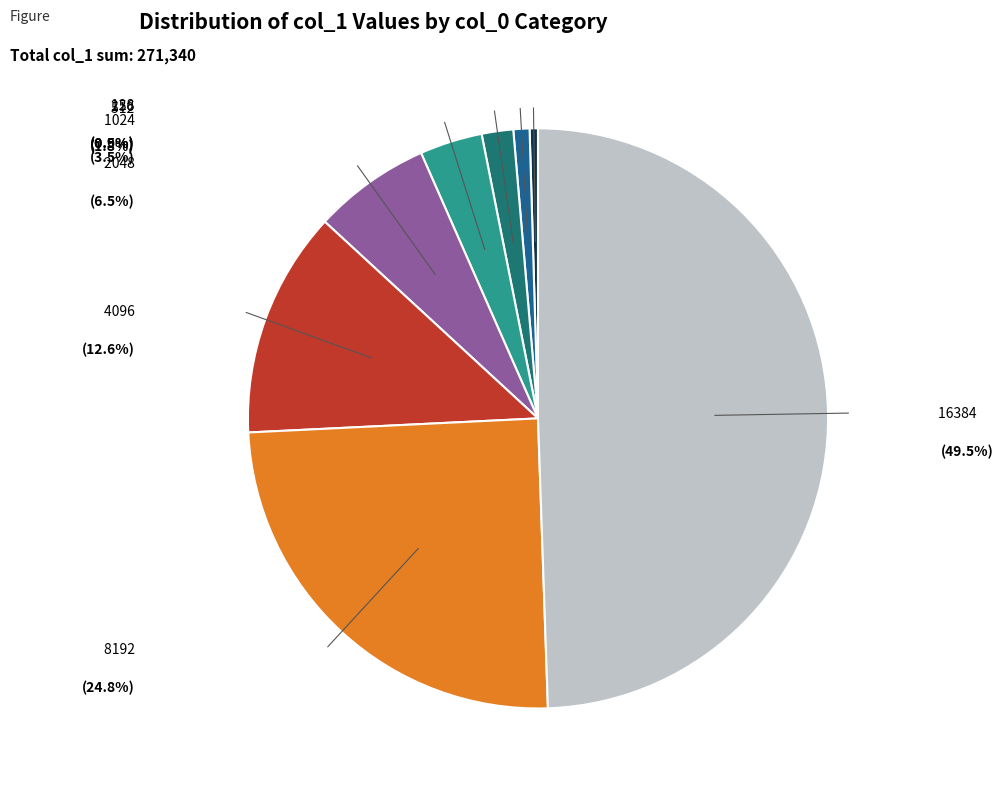

Is there any slice that represents more than half of the pie?

No